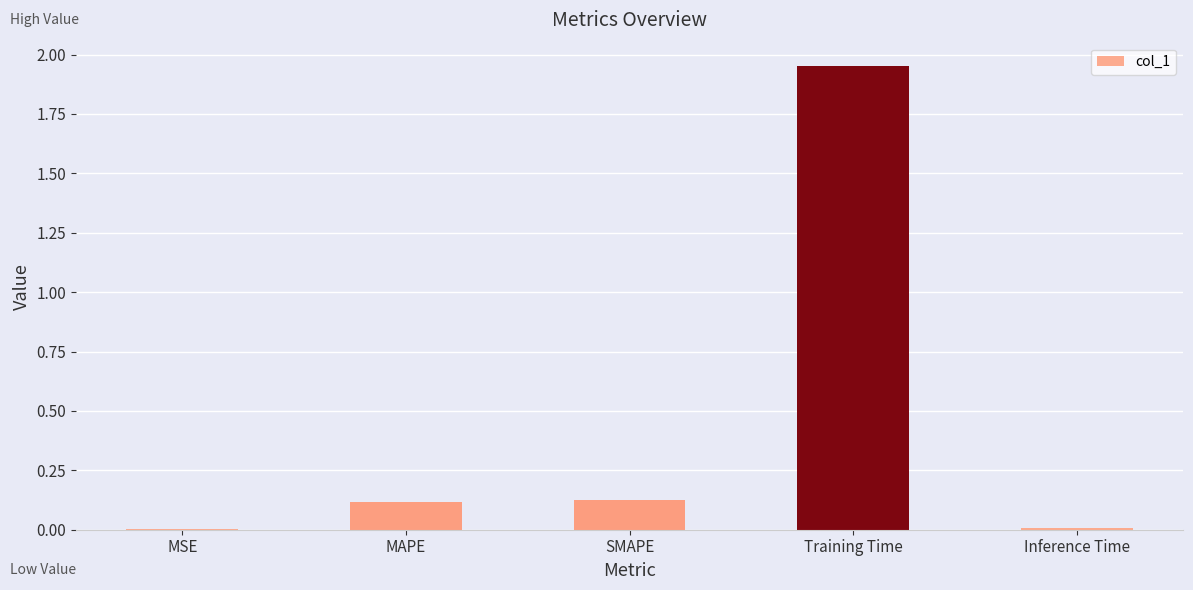

What is the sum of all values?

2.2